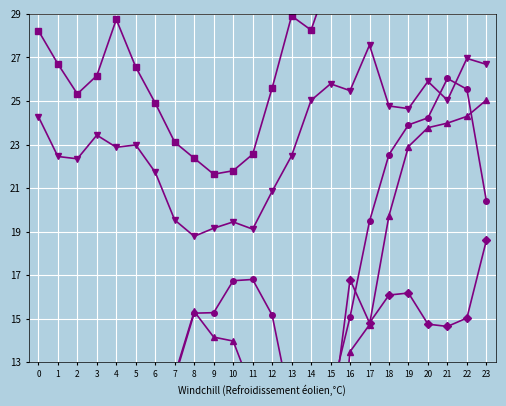

What is the lowest value of the ATT10 series?

21.6